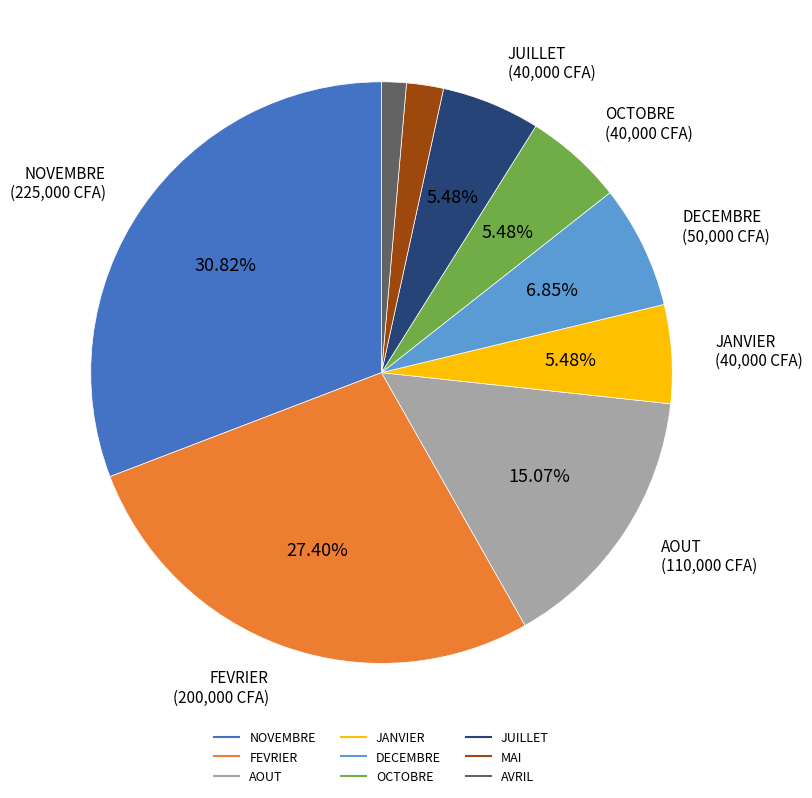

Is there a majority slice in this chart?

No